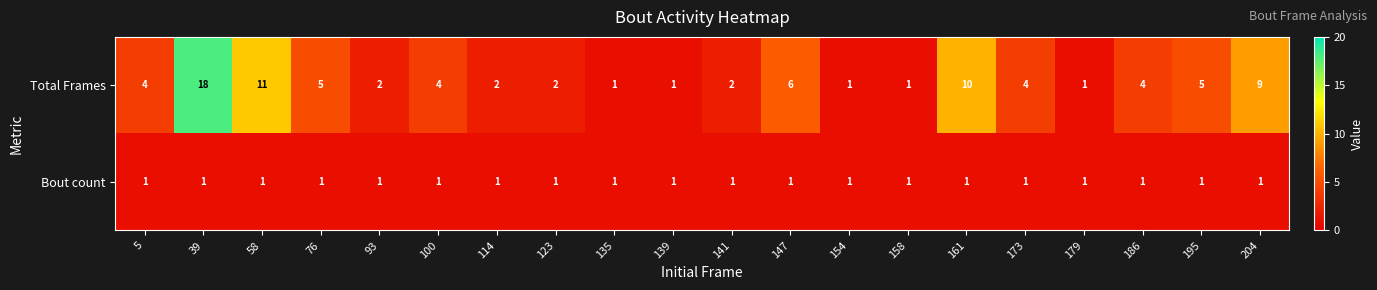

The Total Frames series shows 8 at 58. True or false?

False